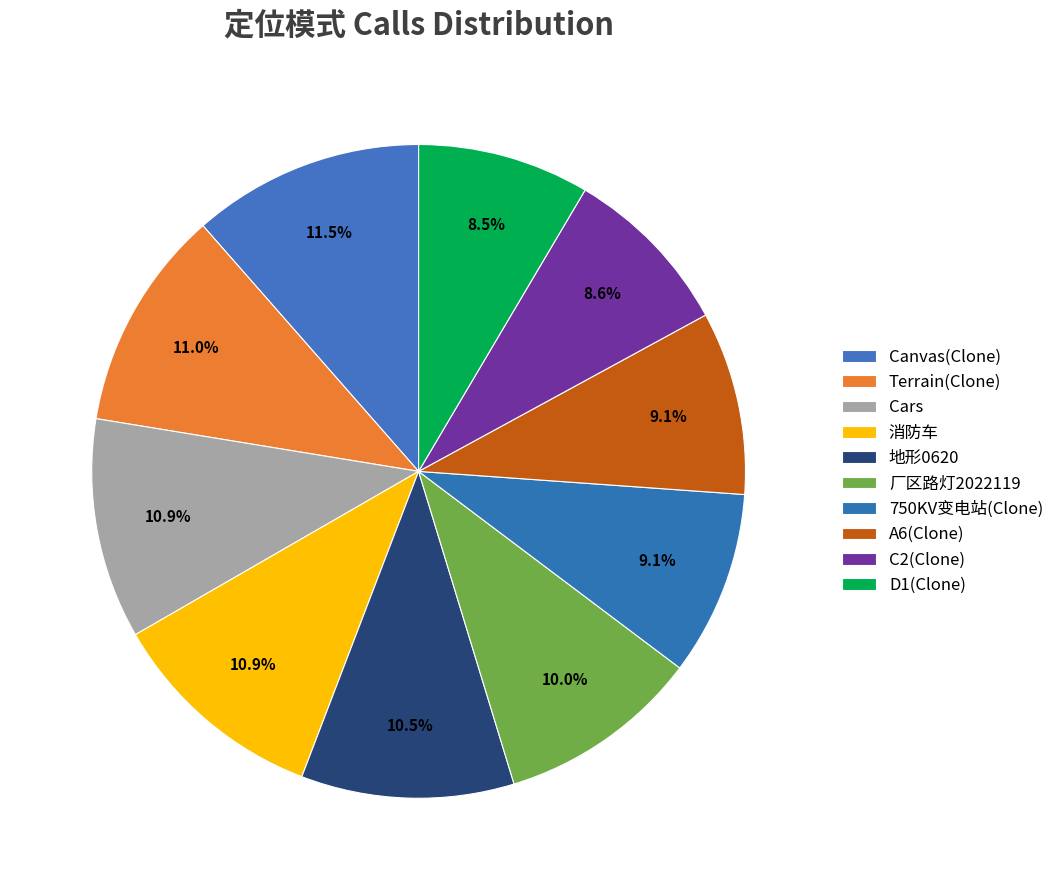

Rank the categories by value from highest to lowest.

Canvas(Clone), Terrain(Clone), Cars, 消防车, 地形0620, 厂区路灯2022119, 750KV变电站(Clone), A6(Clone), C2(Clone), D1(Clone)